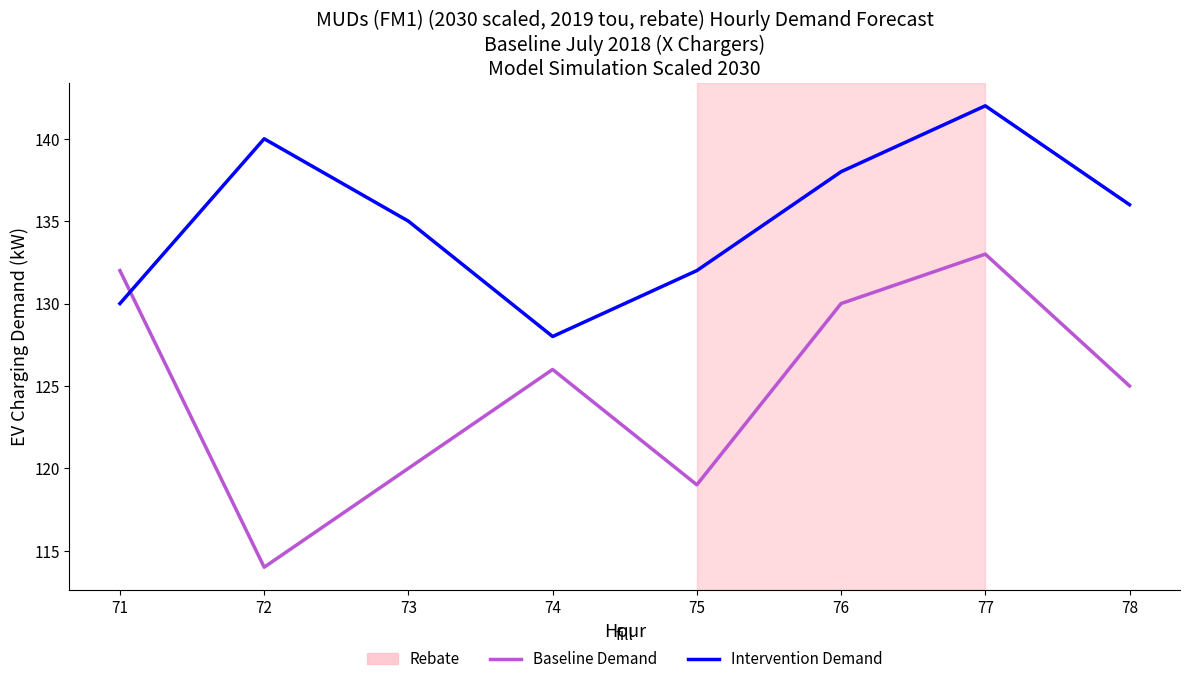

At how many categories does at least one series exceed 131?

7